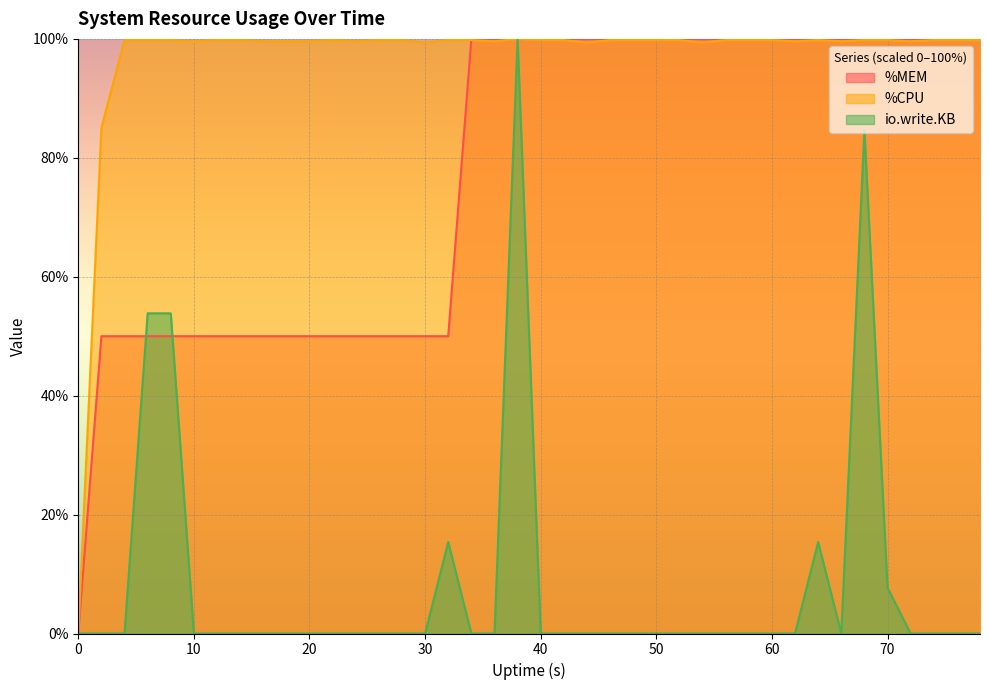

What are all the series names shown in the legend?

%MEM, %CPU, io.write.KB